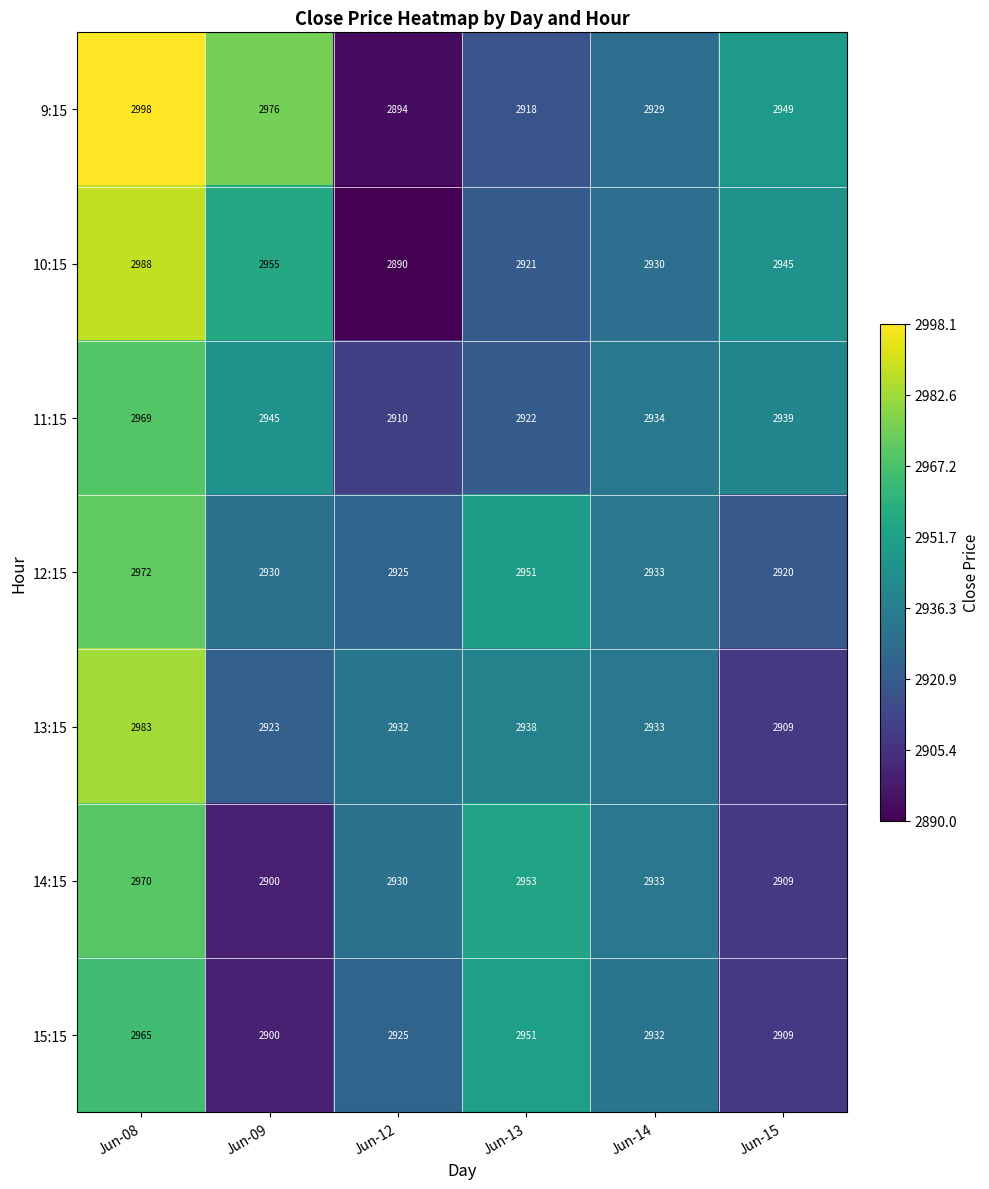

What is the difference between the maximum and second lowest values in the 10:15 series?

67